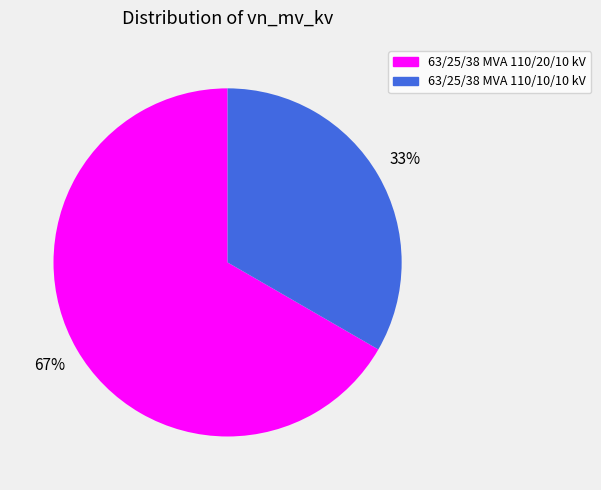

How many segments does this pie chart have?

2